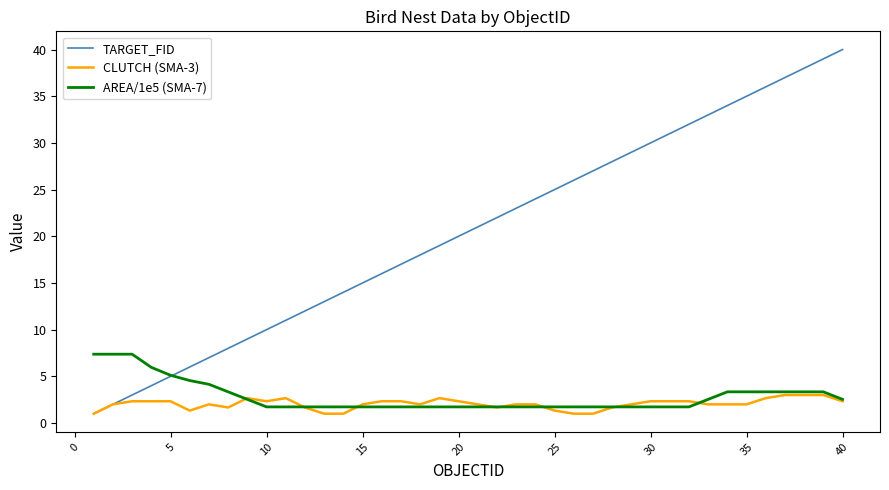

What is the maximum value for TARGET_FID?

40.0